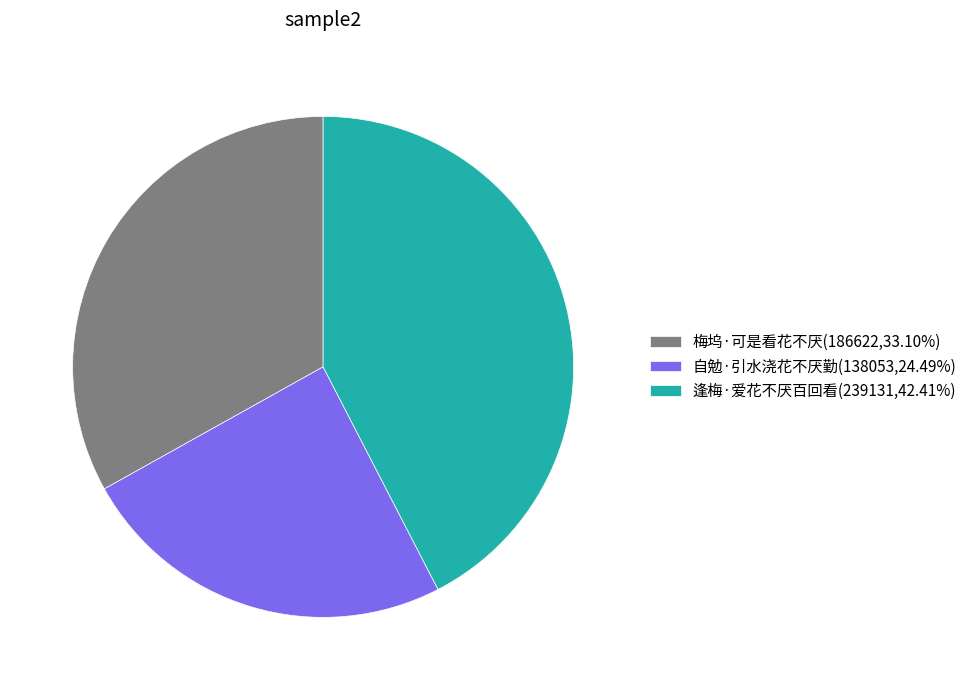

Is 逢梅·爱花不厌百回看(239131,42.41%) the majority of the pie?

No